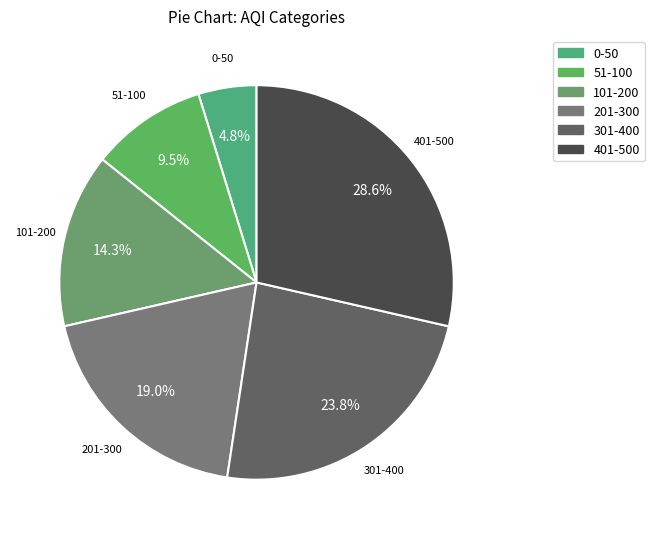

Which category has the smallest portion of the pie?

0-50